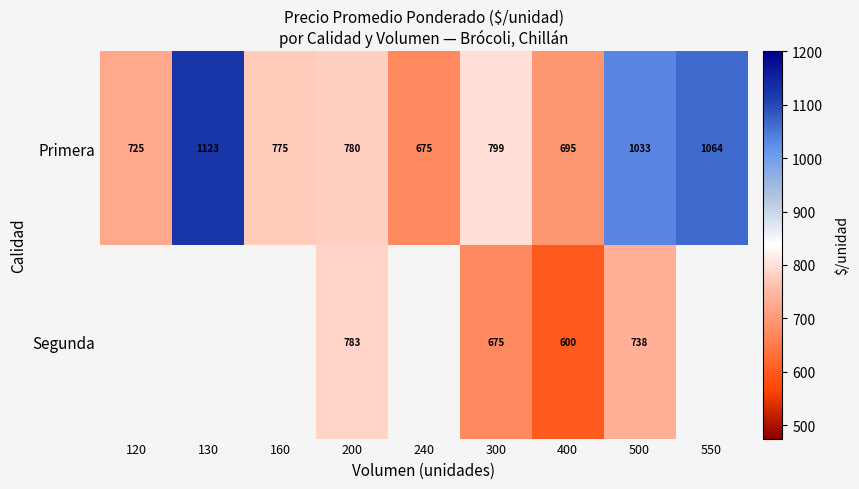

At which category is the sum across all series the highest?

500